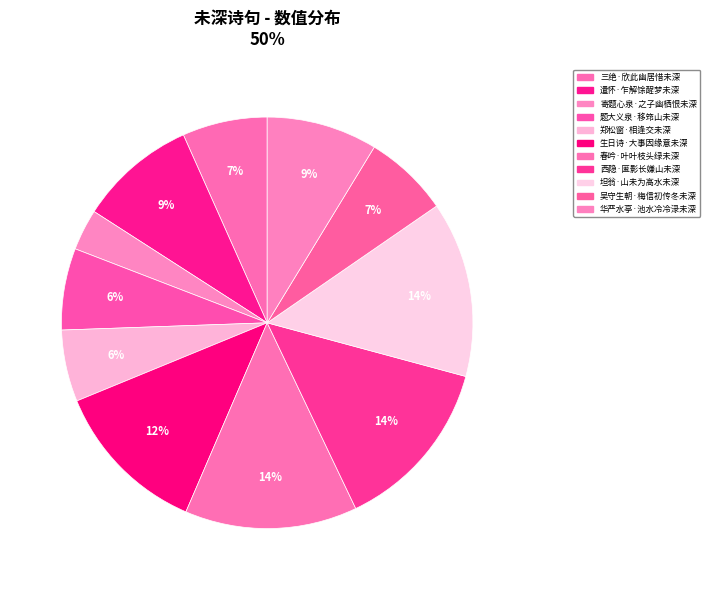

Is it true that 吴守生朝·梅信初传冬未深 is 20% of the pie?

False